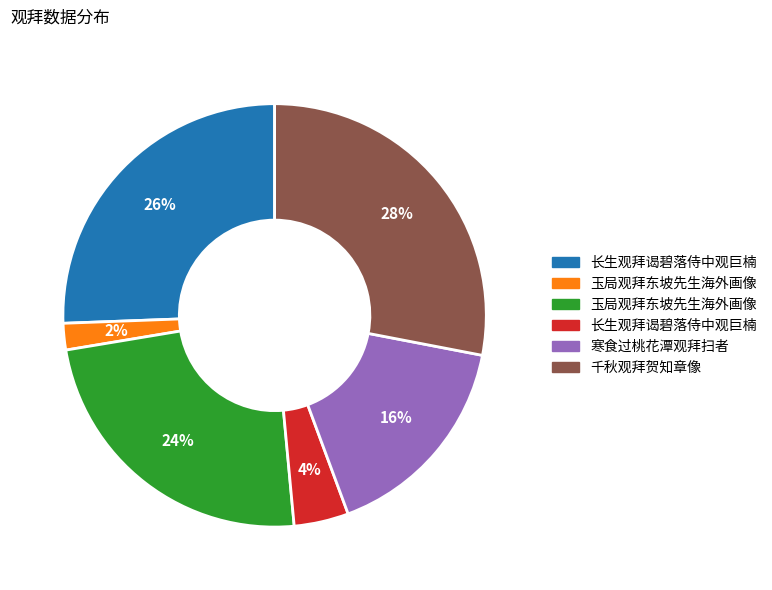

To the nearest percent, what is the average slice percentage?

17%